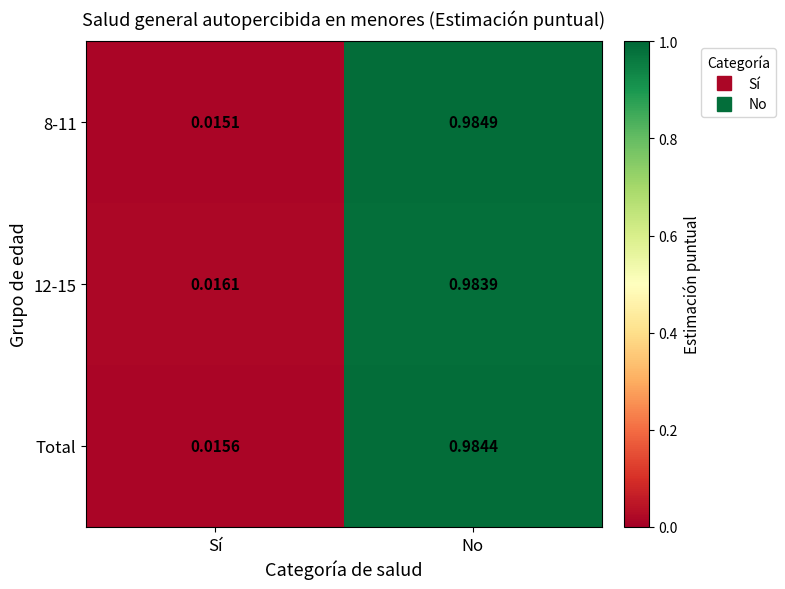

At which label is 8-11 closest to 0?

Sí